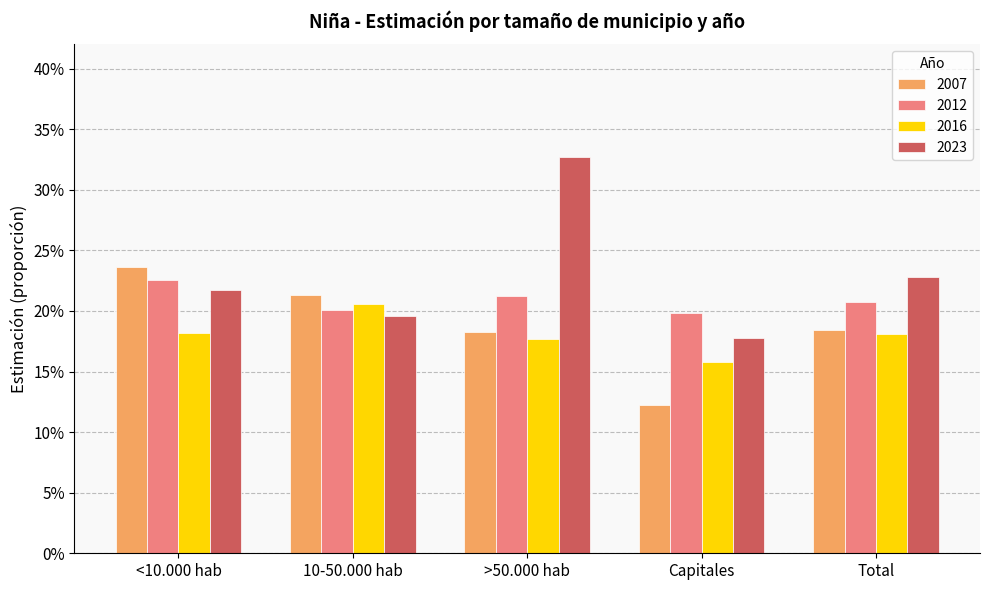

What is the sum of the 2012 values at 10-50.000 hab and >50.000 hab?

0.4